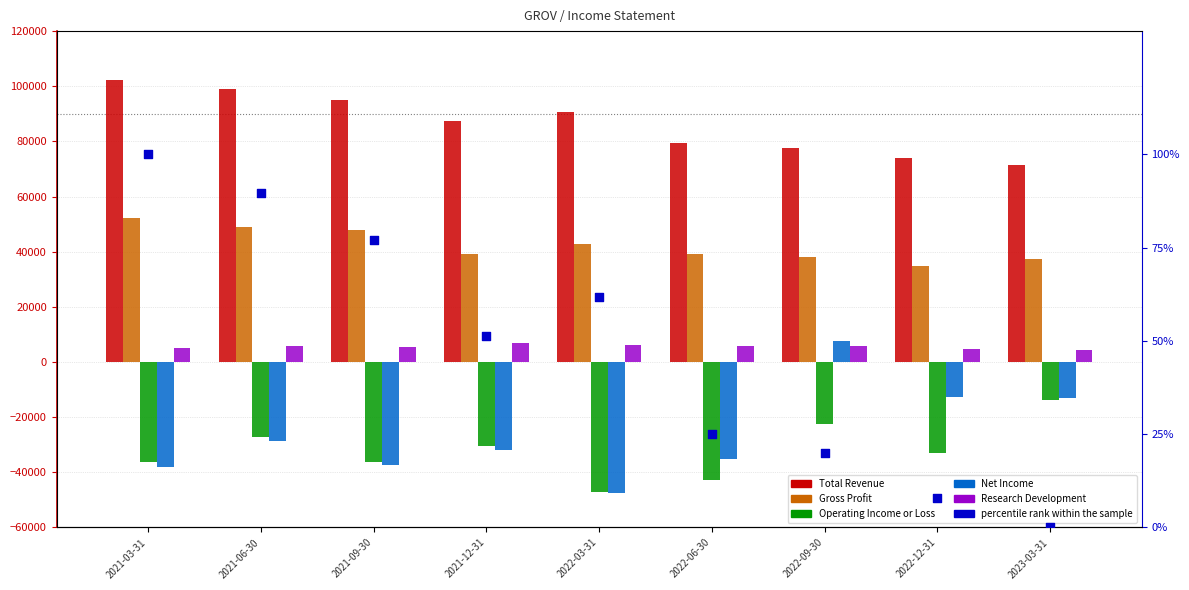

At how many categories does at least one series exceed 38971?

9